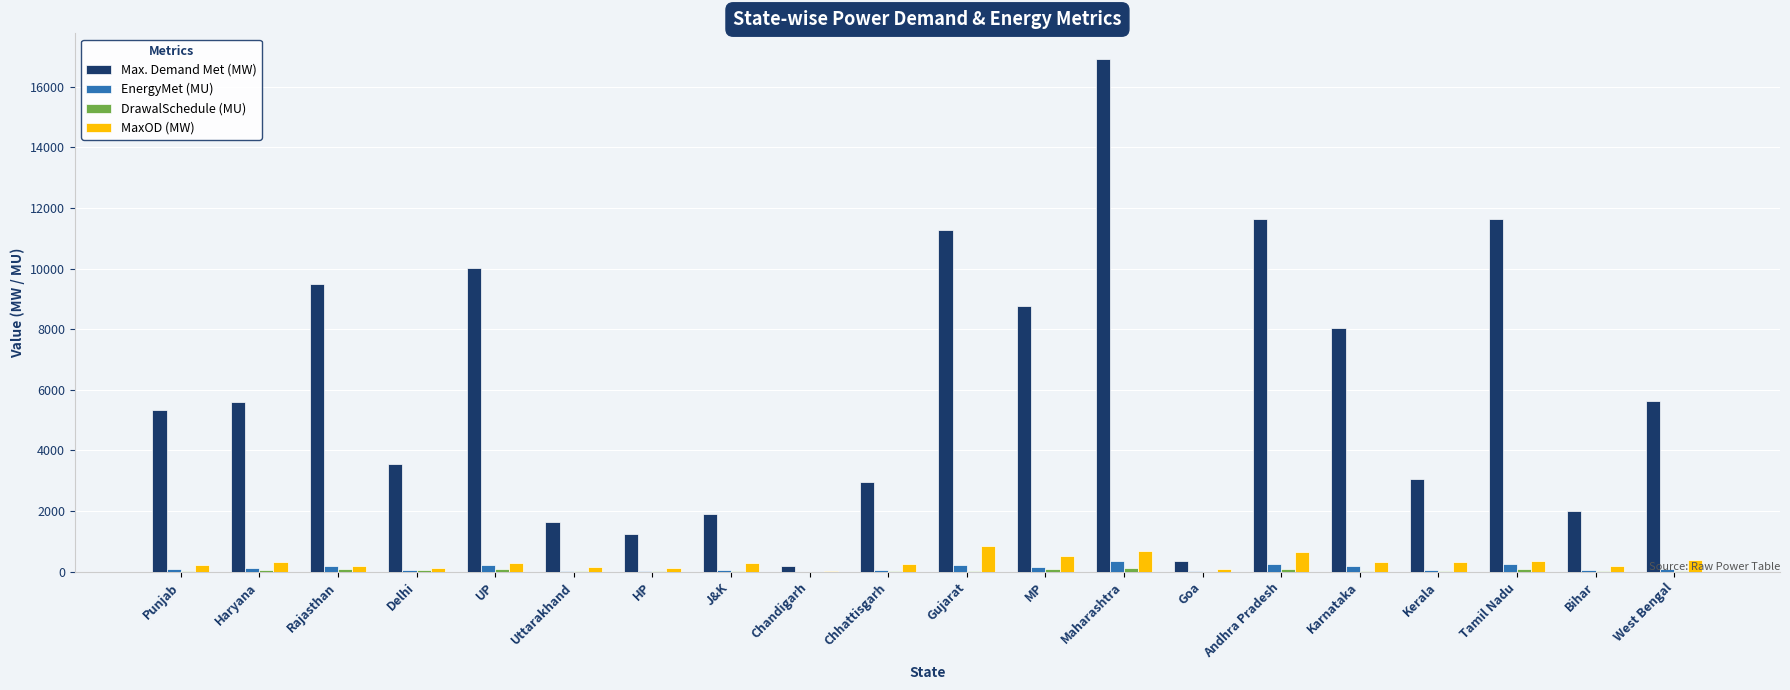

What is the greatest value displayed?

16915.0